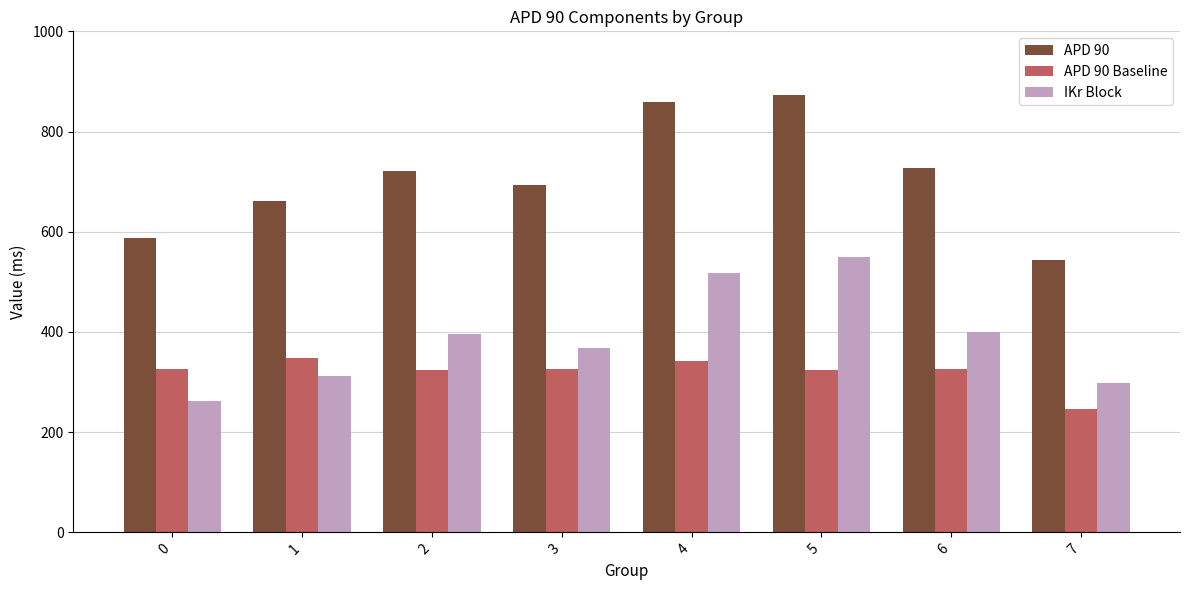

What is the difference between the highest and lowest values at 5?

548.9